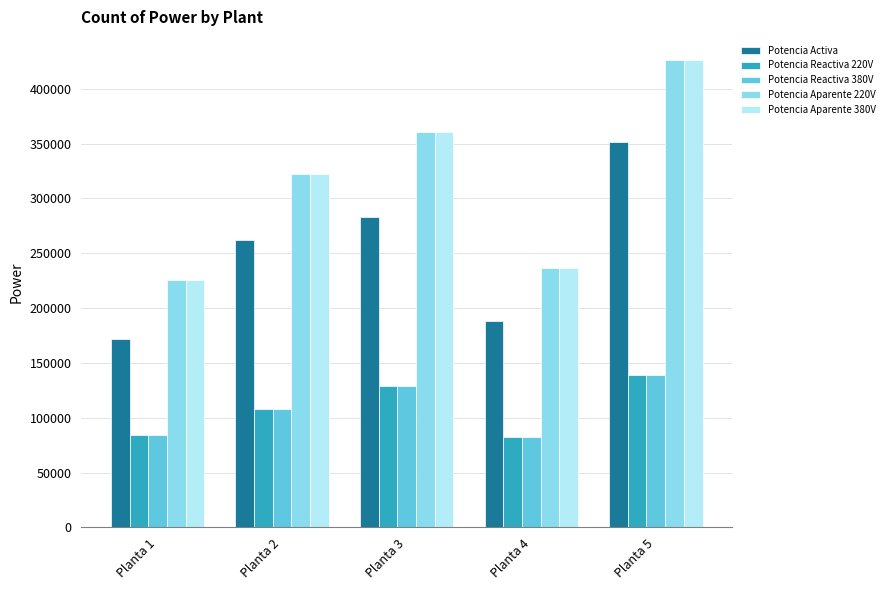

The Potencia Reactiva 380V series shows 26331.3 at Planta 2. True or false?

False